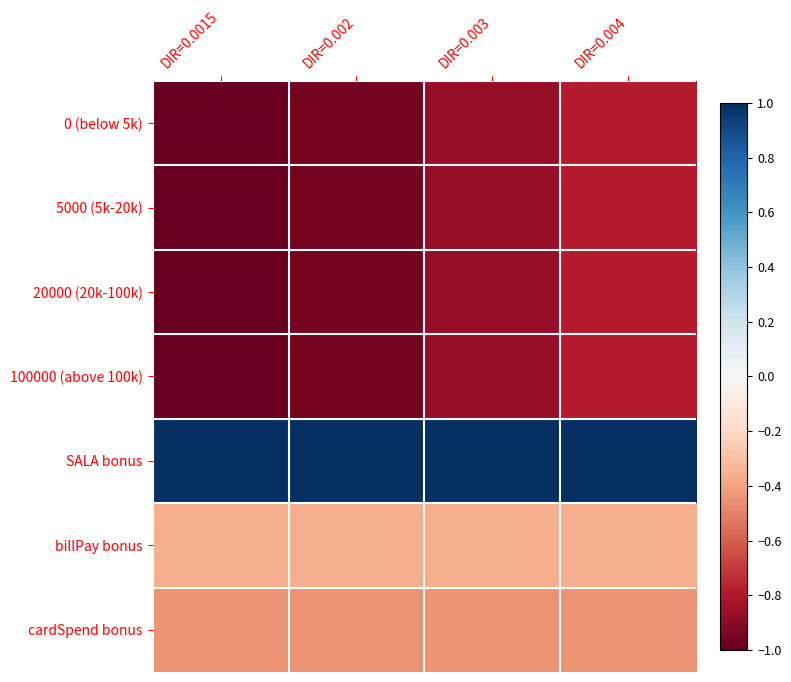

Reading left to right, what are all the values shown in this chart?

0 (below 5k): DIR=0.0015=-1.0	DIR=0.002=-1.0	DIR=0.003=-0.9	DIR=0.004=-0.8
5000 (5k-20k): DIR=0.0015=-1.0	DIR=0.002=-1.0	DIR=0.003=-0.9	DIR=0.004=-0.8
20000 (20k-100k): DIR=0.0015=-1.0	DIR=0.002=-1.0	DIR=0.003=-0.9	DIR=0.004=-0.8
100000 (above 100k): DIR=0.0015=-1.0	DIR=0.002=-1.0	DIR=0.003=-0.9	DIR=0.004=-0.8
SALA bonus: DIR=0.0015=1.0	DIR=0.002=1.0	DIR=0.003=1.0	DIR=0.004=1.0
billPay bonus: DIR=0.0015=-0.4	DIR=0.002=-0.4	DIR=0.003=-0.4	DIR=0.004=-0.4
cardSpend bonus: DIR=0.0015=-0.4	DIR=0.002=-0.4	DIR=0.003=-0.4	DIR=0.004=-0.4